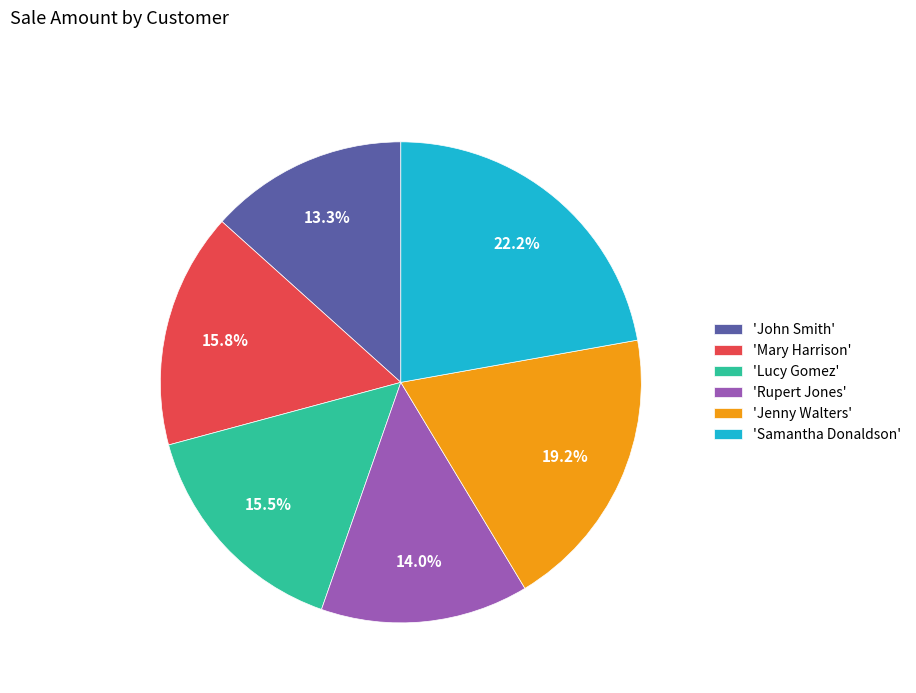

What is the smallest slice in the pie chart?

'John Smith'